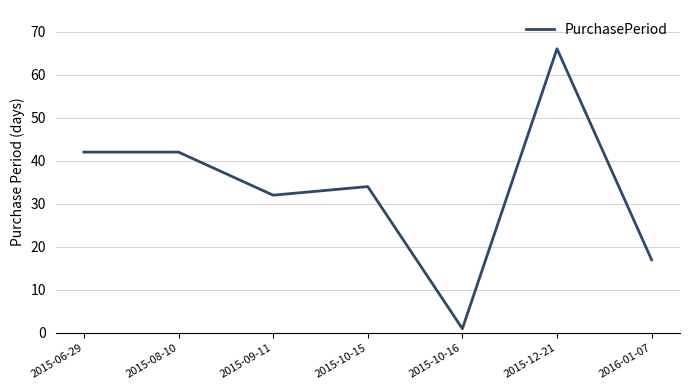

Reading right to left, what are all the values shown in this chart?

2016-01-07=17	2015-12-21=66	2015-10-16=1	2015-10-15=34	2015-09-11=32	2015-08-10=42	2015-06-29=42